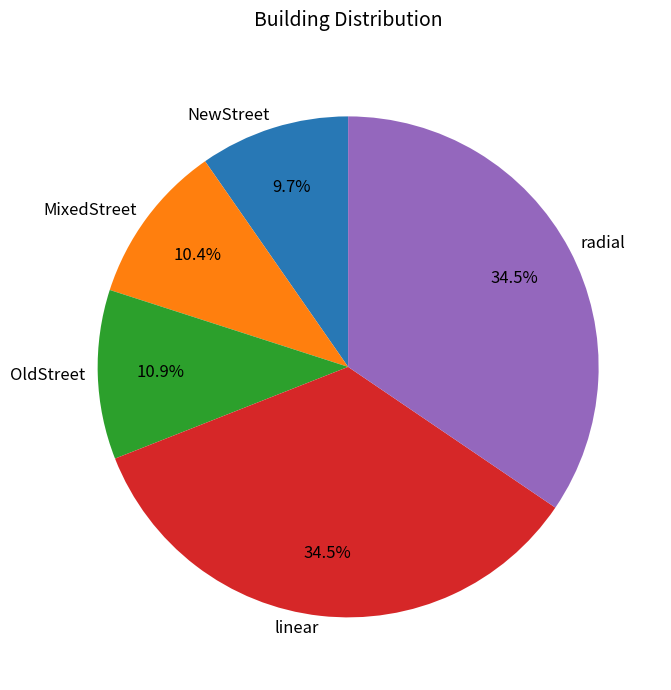

What is the smallest slice in the pie chart?

NewStreet